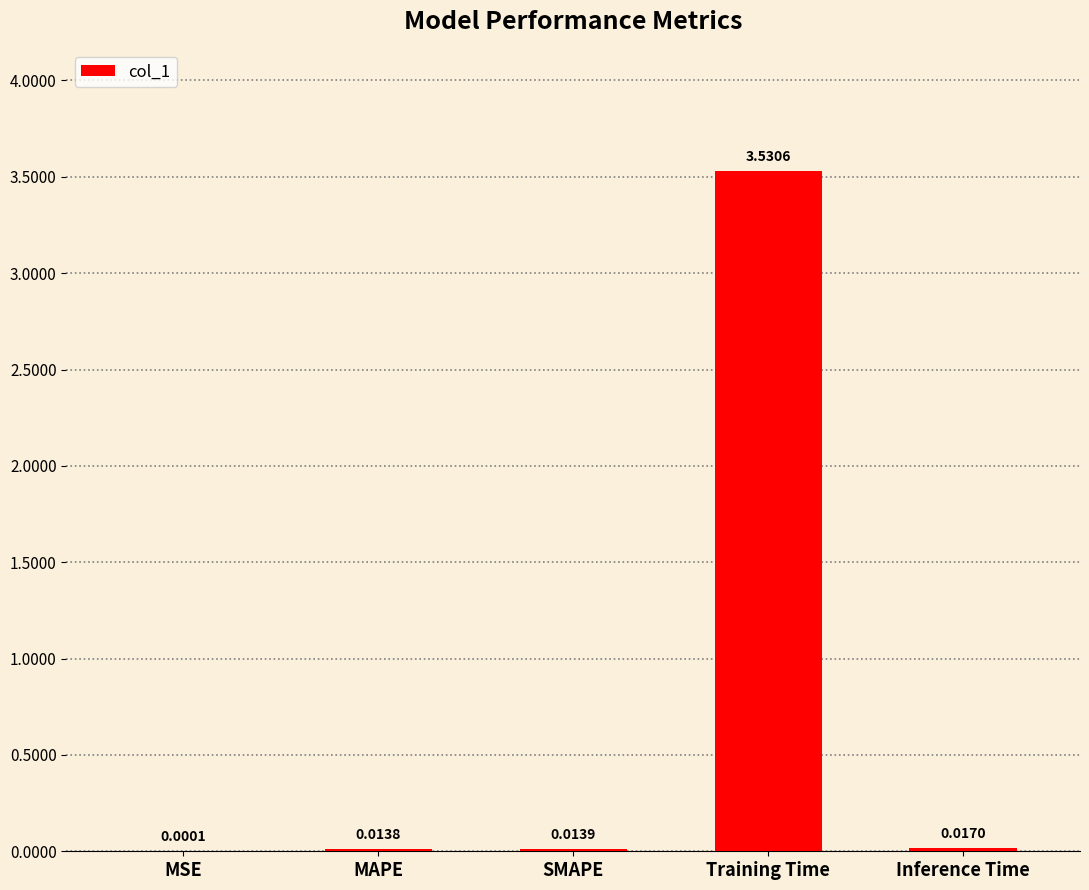

Where is the data nearest to the value 1?

Inference Time